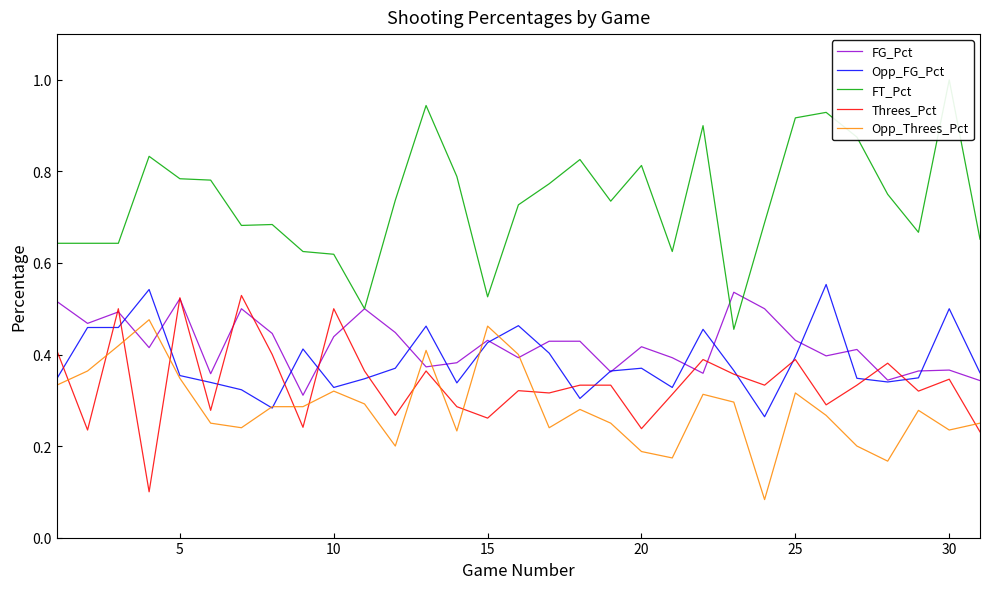

The FG_Pct series shows 0.2 at 15. True or false?

False